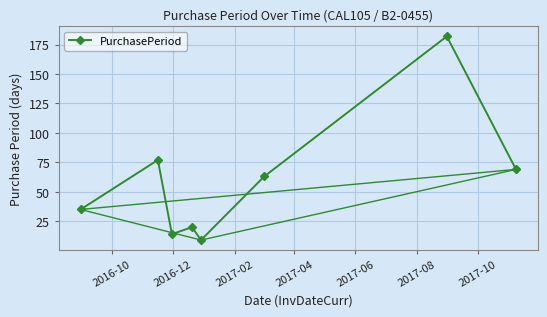

What is the approximate value at 2016-10, to the nearest 10?

40